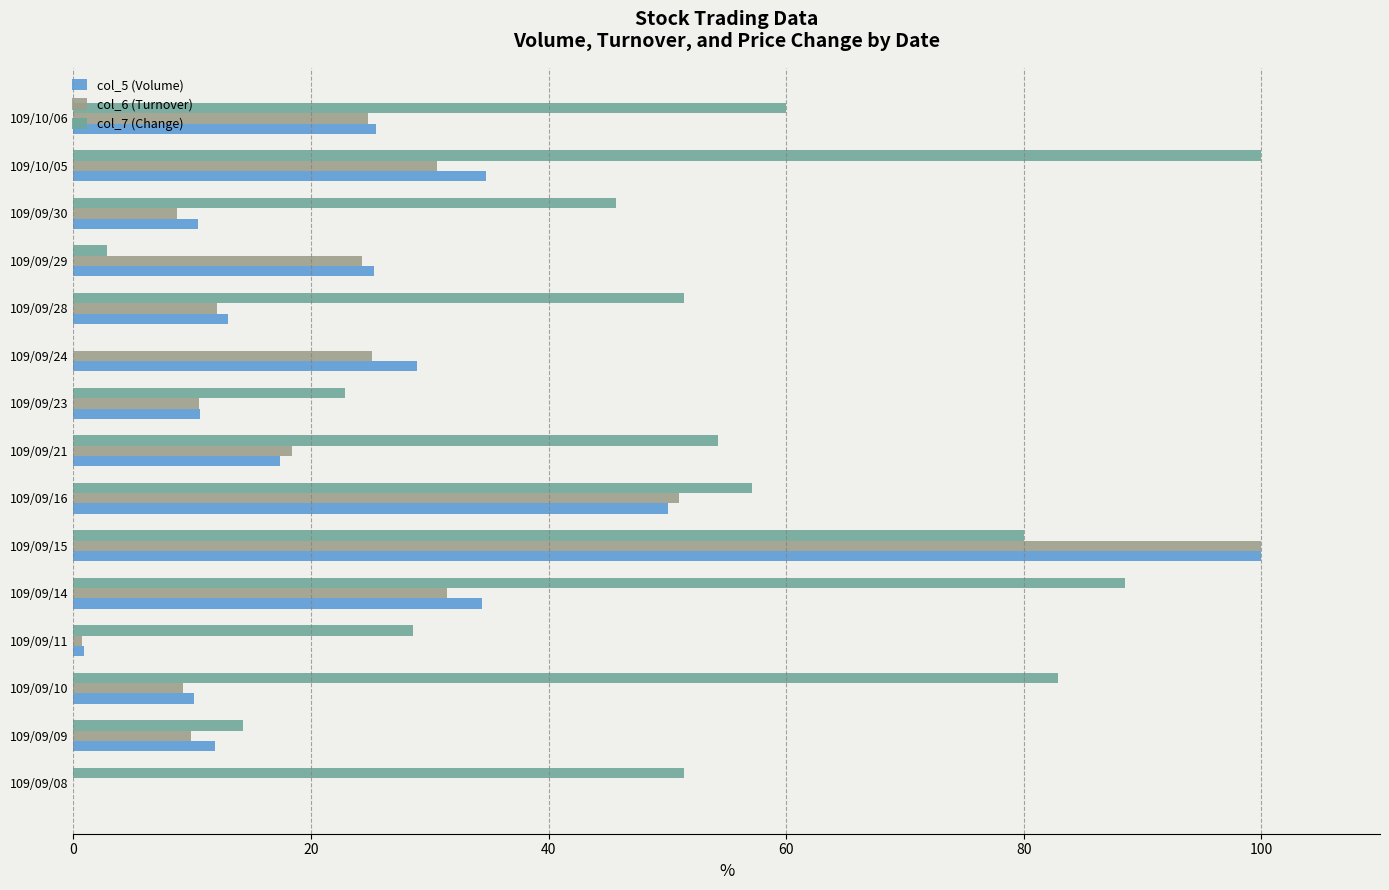

At which category is the sum across all series the highest?

109/09/15